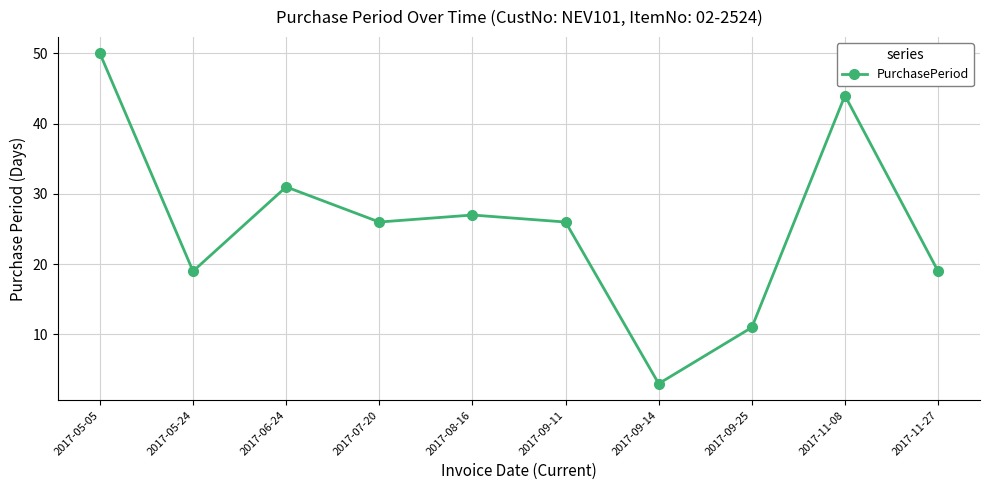

What is the ratio of the value at 2017-05-05 to the value at 2017-06-24?

1.6